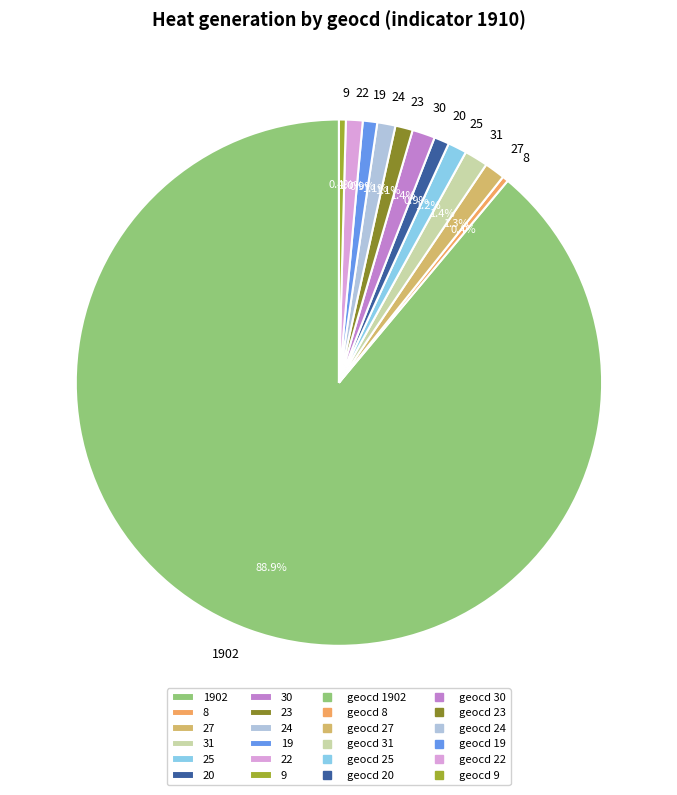

Which slice is the largest?

1902